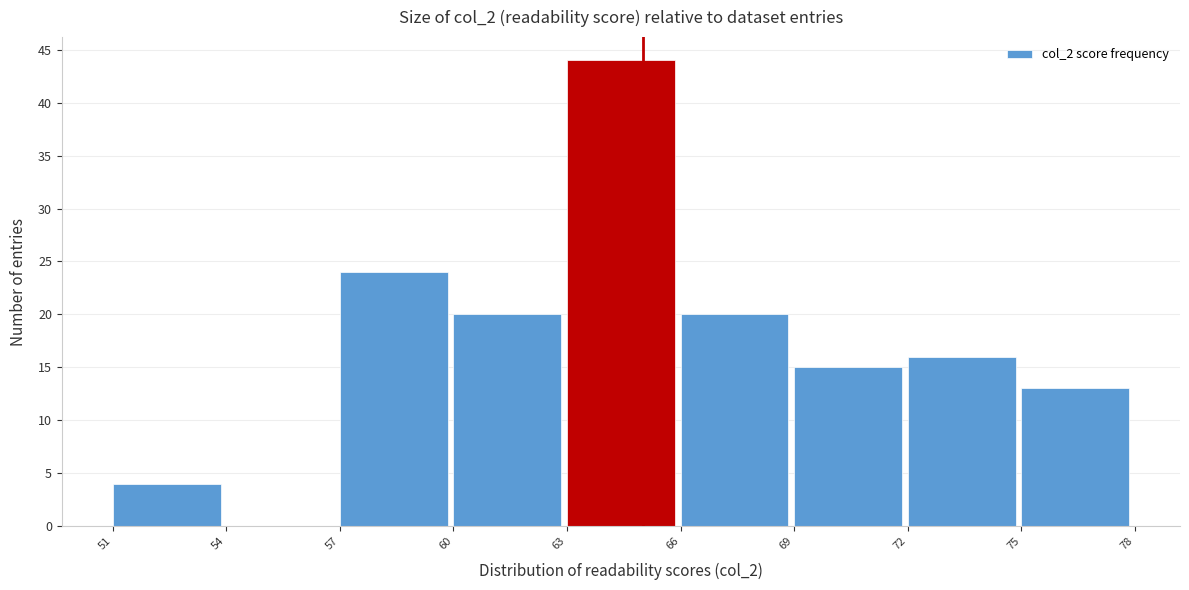

Reading left to right, transcribe this chart: for each bar, give the range it covers on the x-axis and its height. The values are not printed on the chart, so give them approximately, as read against the axis.

51 to 54: 4
54 to 57: 0
57 to 60: 24
60 to 63: 20
63 to 66: 44
66 to 69: 20
69 to 72: 15
72 to 75: 16
75 to 78: 13